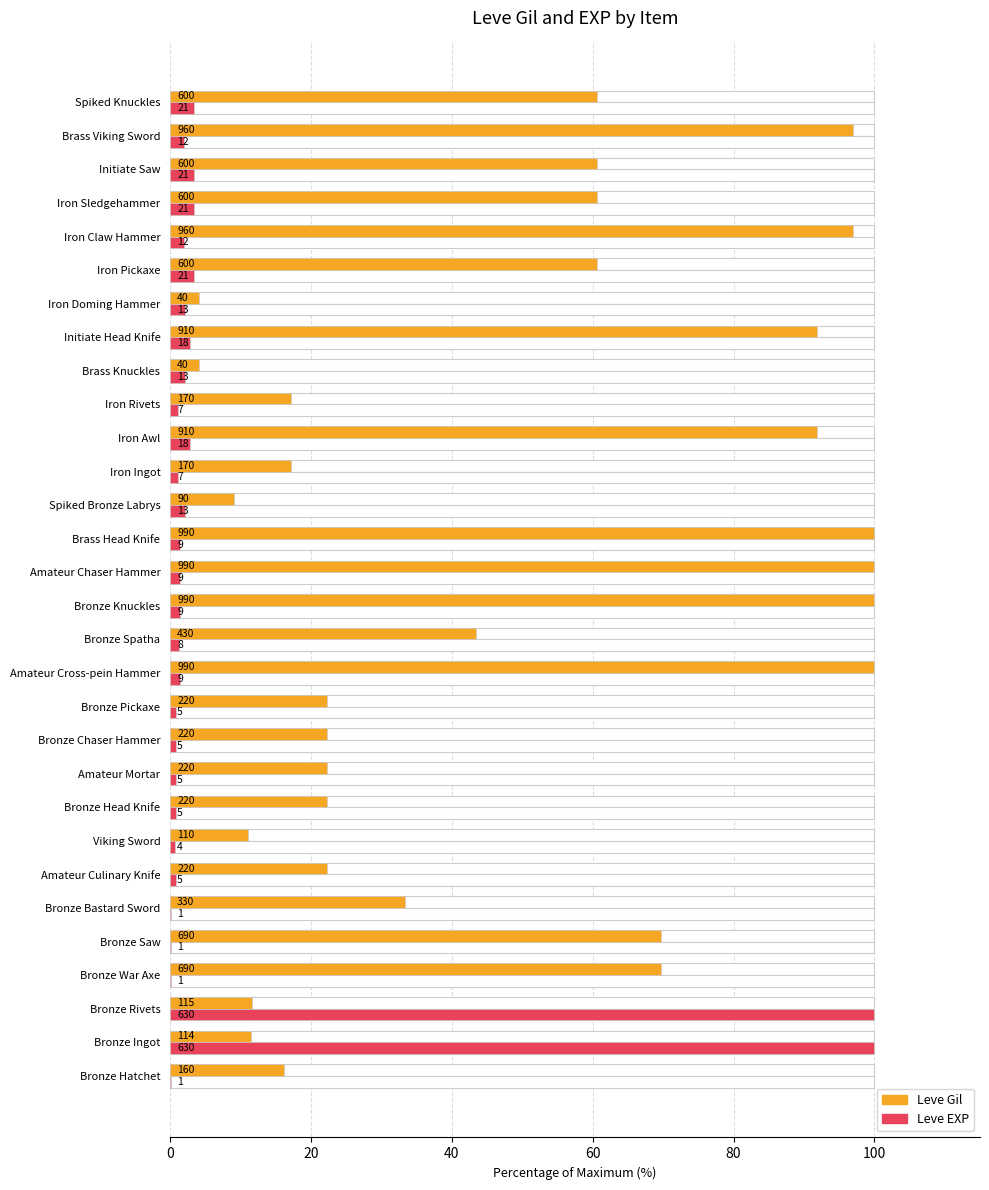

What is the difference between the maximum and minimum values in the Leve EXP series?

99.8